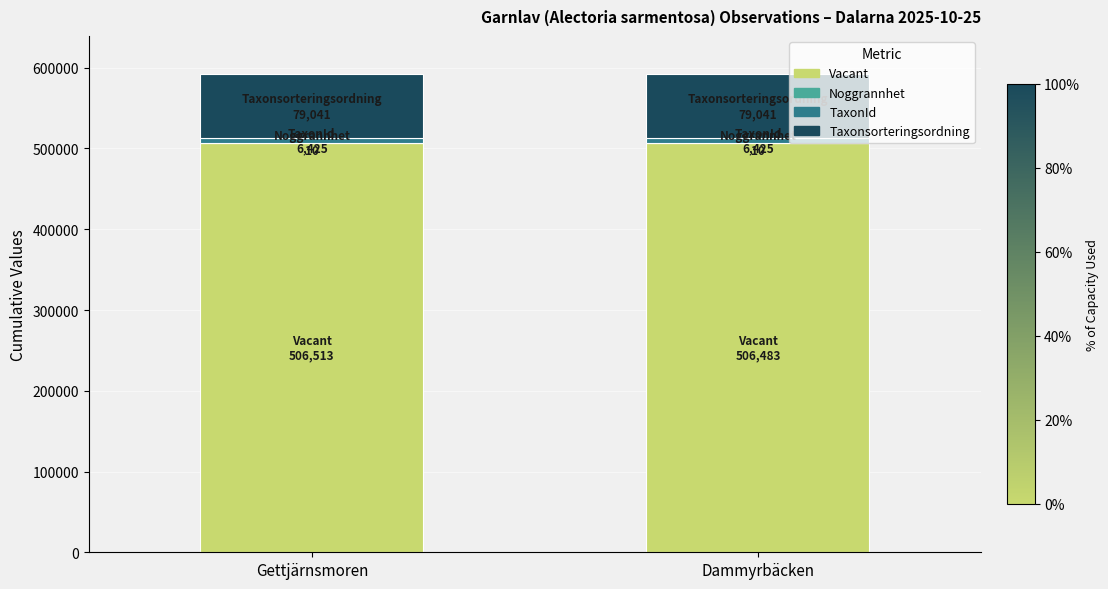

What is the total value across all series at Dammyrbäcken?

591959